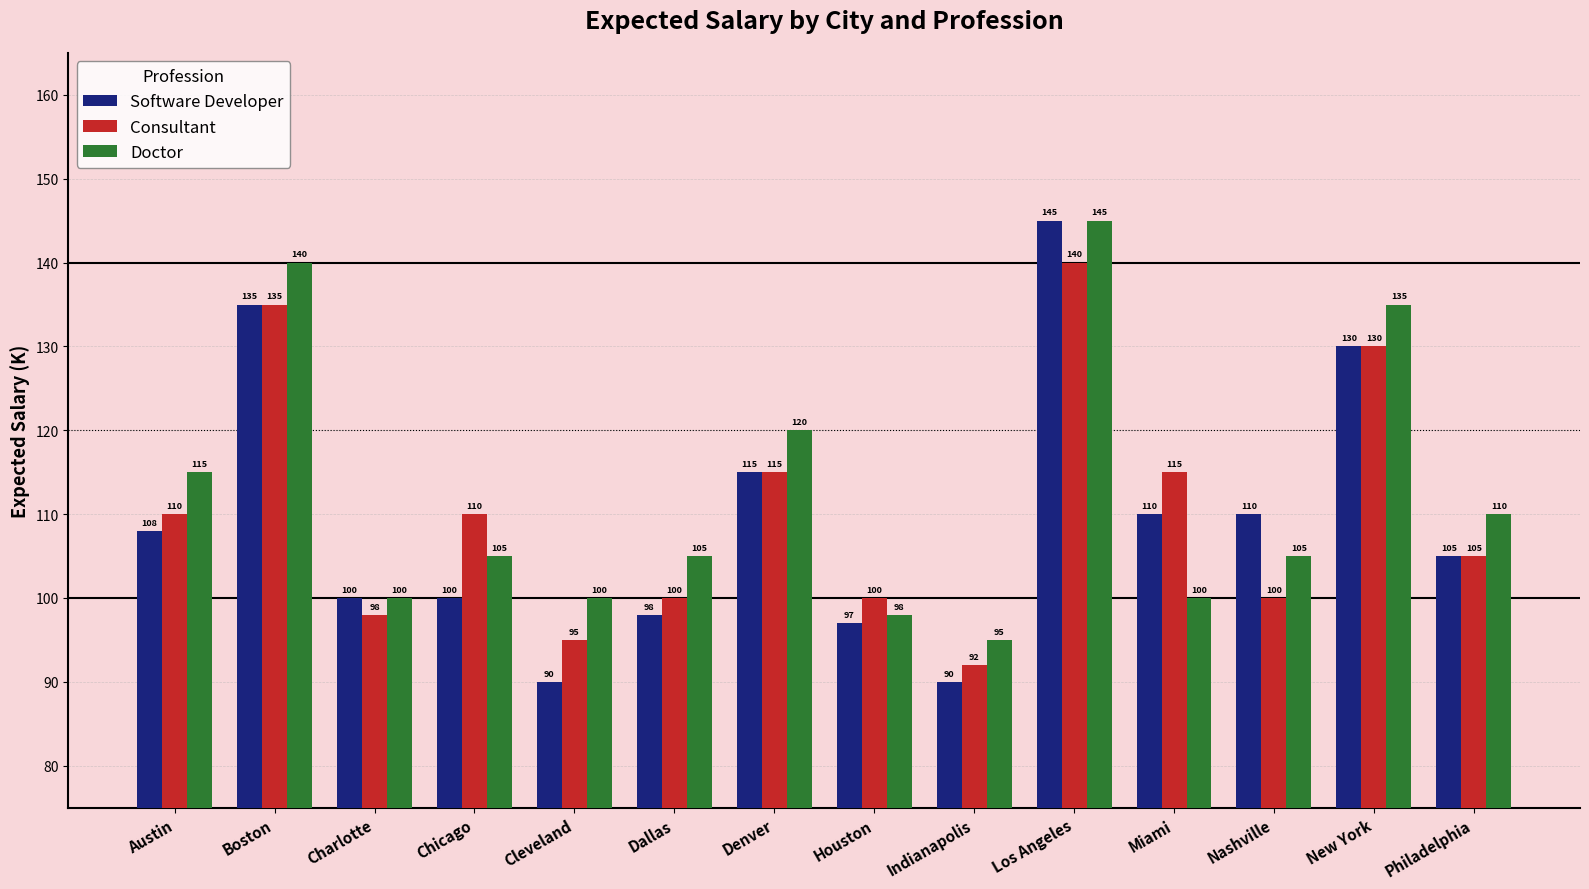

At how many categories does at least one series exceed 118?

4